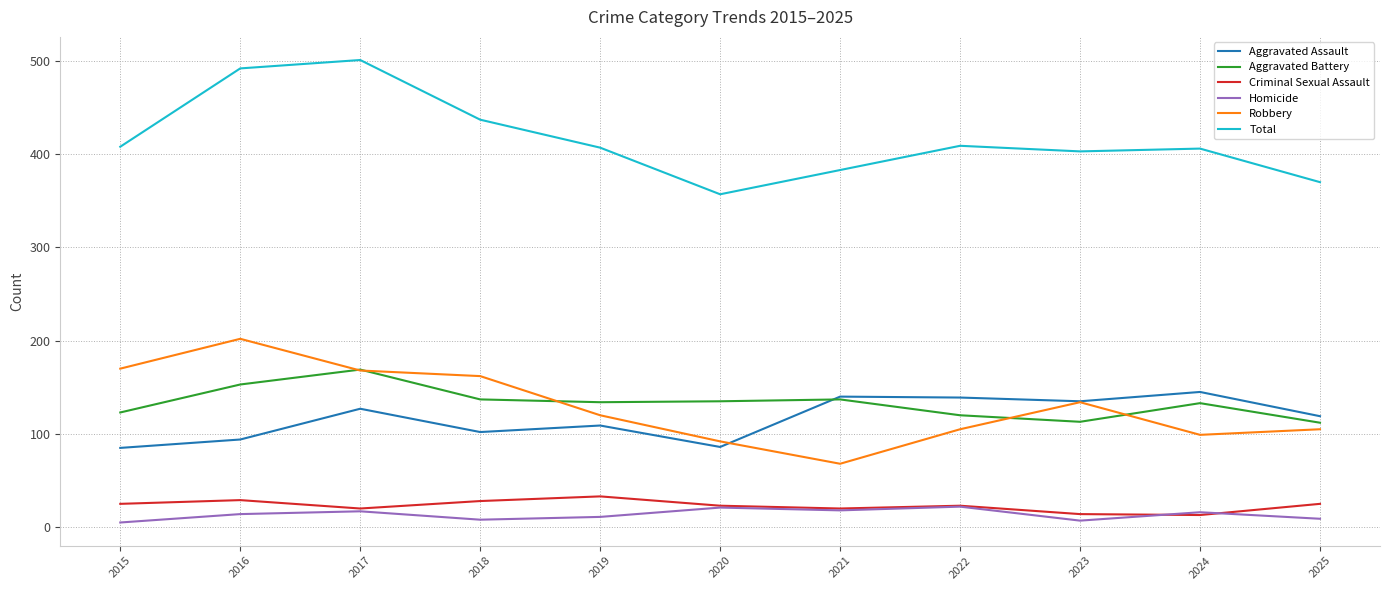

How many interior local valleys does the Criminal Sexual Assault series have?

3